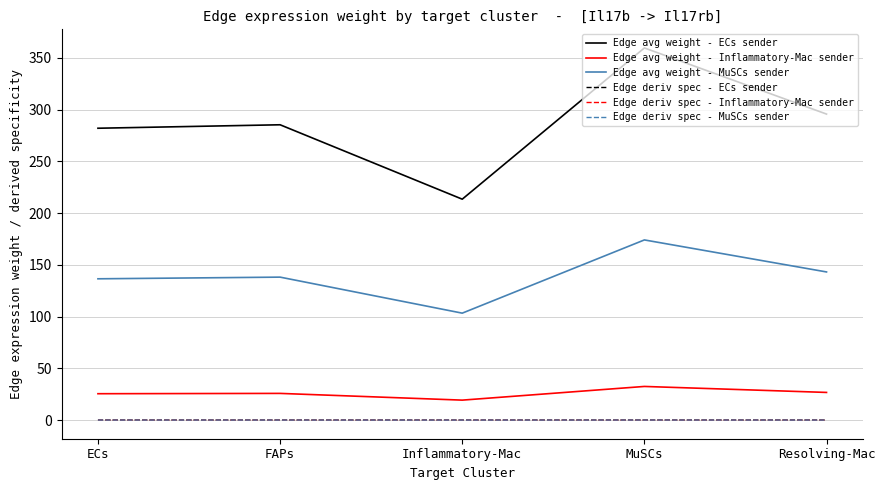

Which series has the widest spread of values?

Edge avg weight - ECs sender